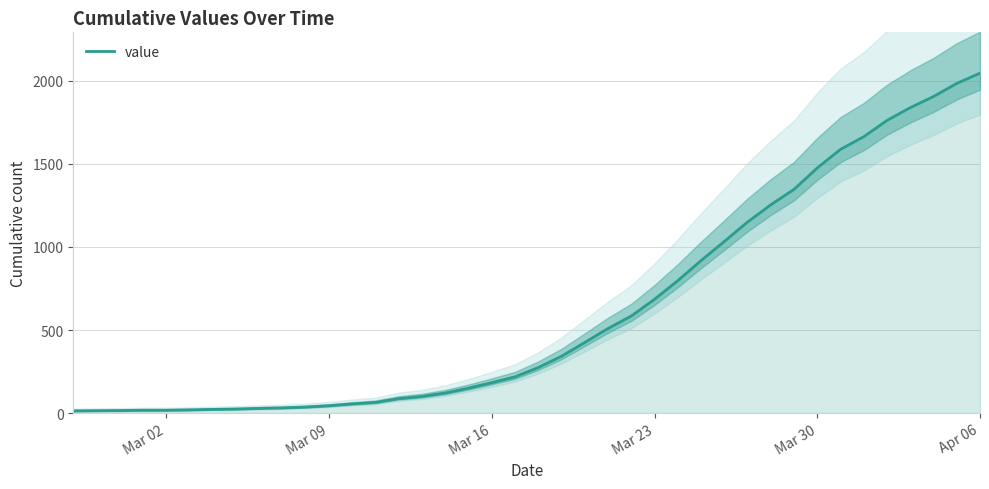

True or false: there are more than 2 points higher than both neighbors.

False